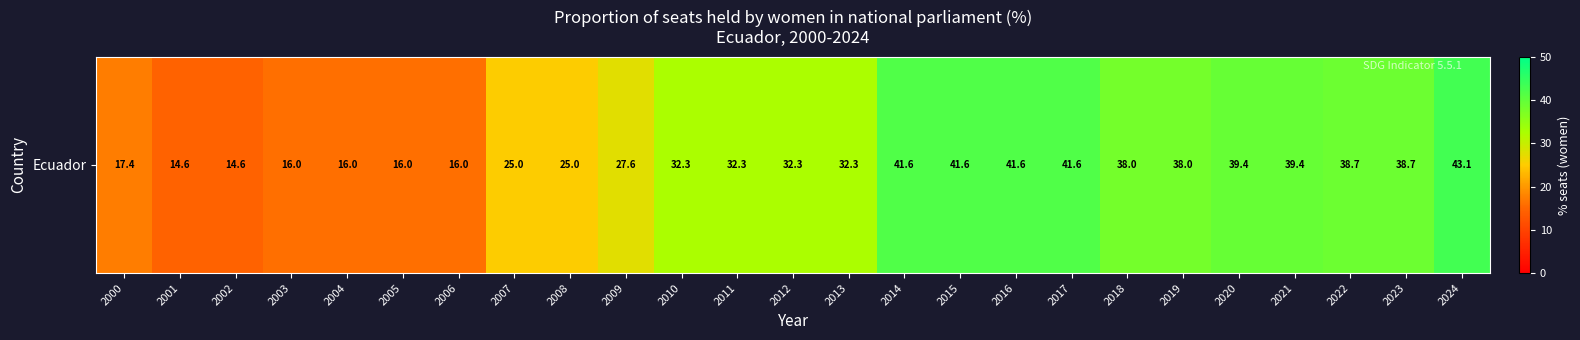

List the labels in order of value, smallest first.

2001, 2002, 2003, 2004, 2005, 2006, 2000, 2007, 2008, 2009, 2010, 2011, 2012, 2013, 2018, 2019, 2022, 2023, 2020, 2021, 2014, 2015, 2016, 2017, 2024